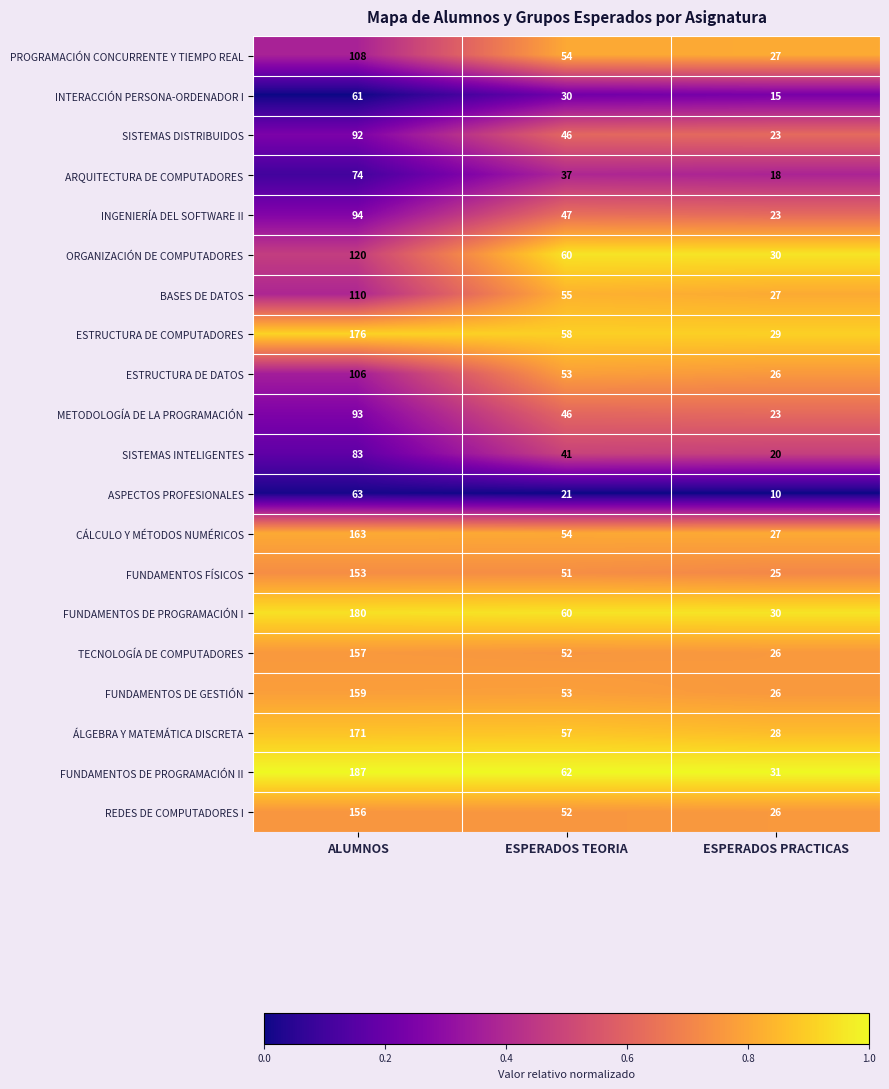

Which series has the widest spread of values?

FUNDAMENTOS DE PROGRAMACIÓN II